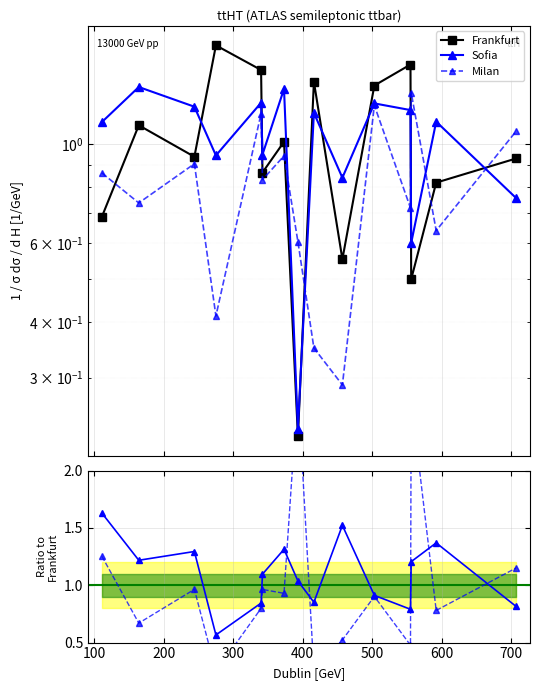

In Frankfurt, how many points are lower than both neighbors (excluding endpoints)?

5